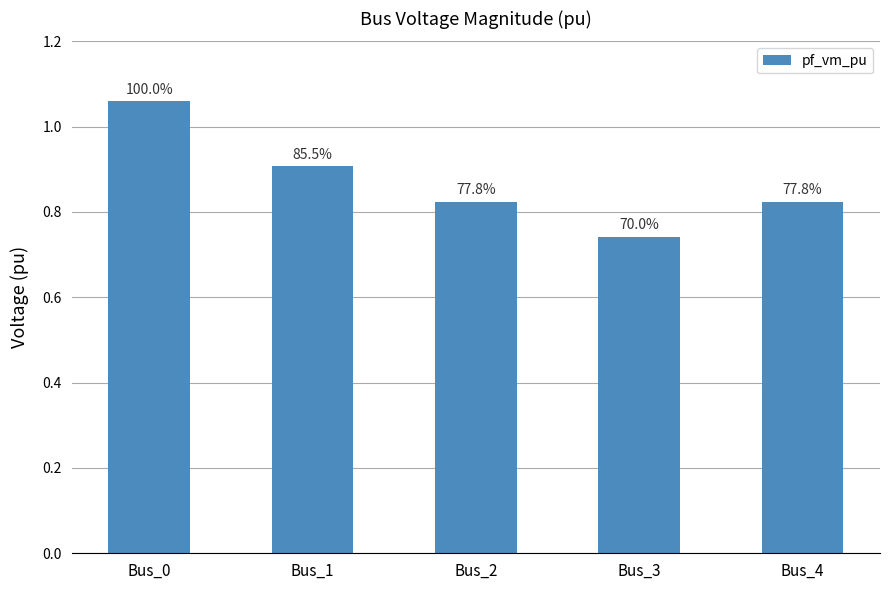

How many bars are there in total?

5